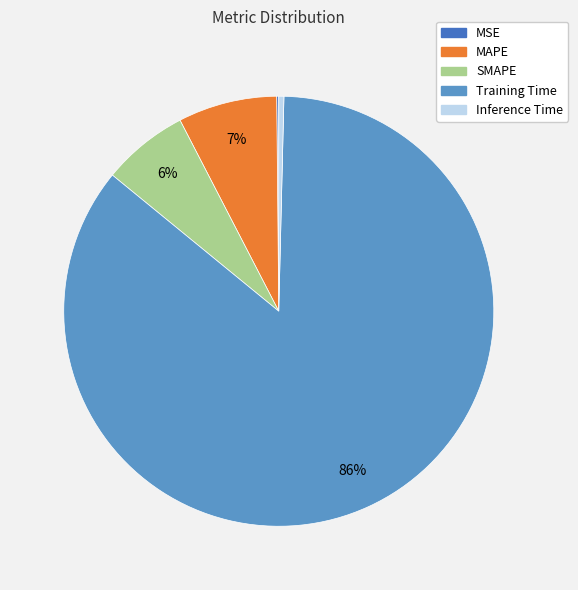

To the nearest percent, what portion does SMAPE represent?

6%